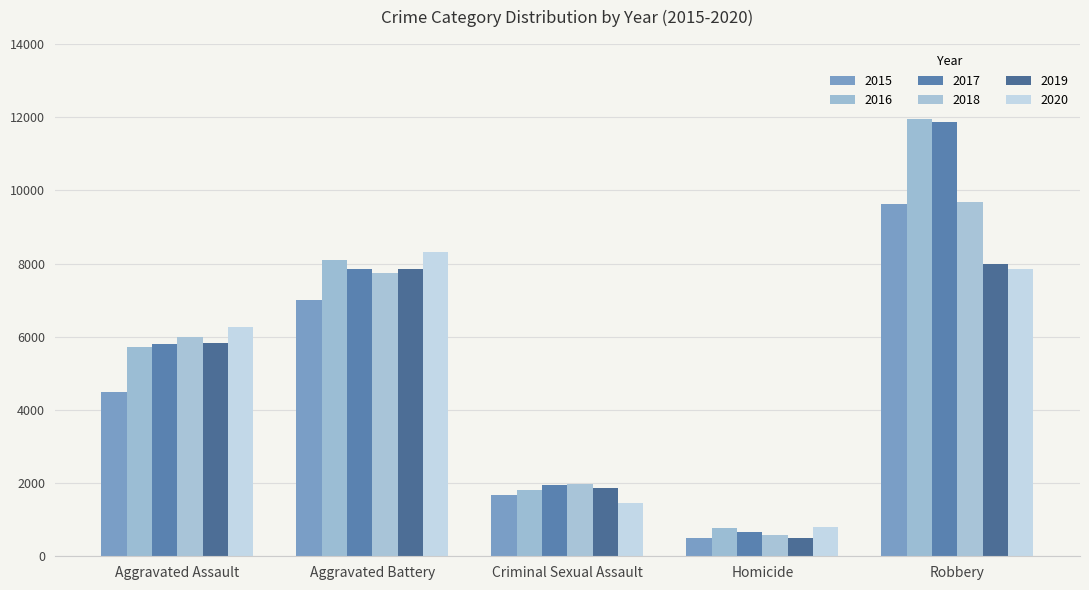

Is it true that 2017 equals 3847 at Robbery?

False